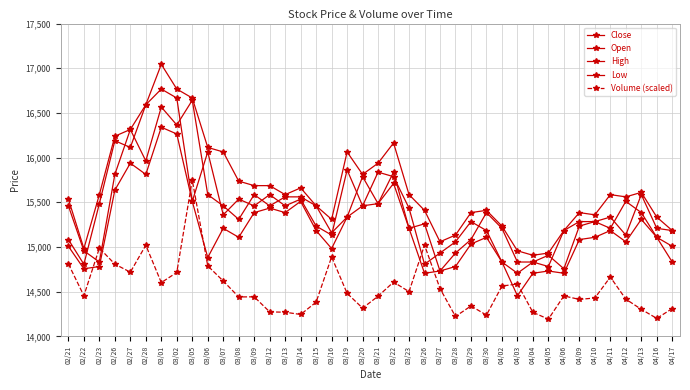

Which category has the highest value across all series?

03/01